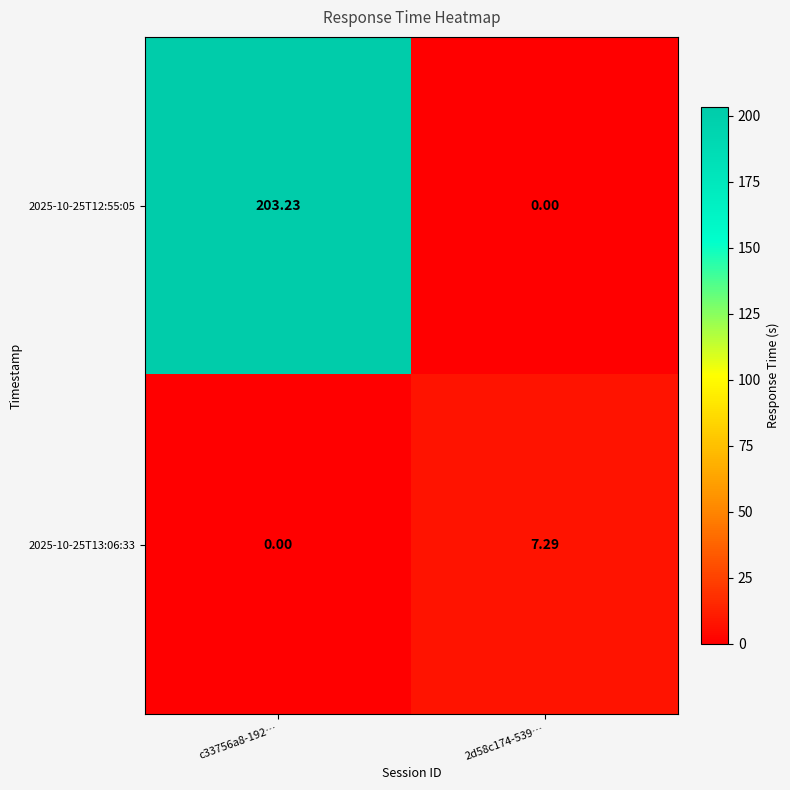

How many series are shown in this chart?

2